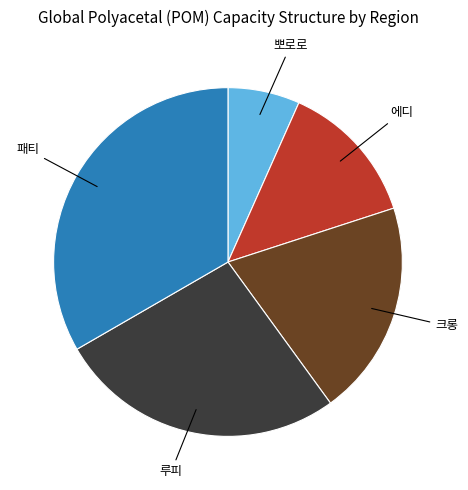

Which slice is the smallest?

뽀로로